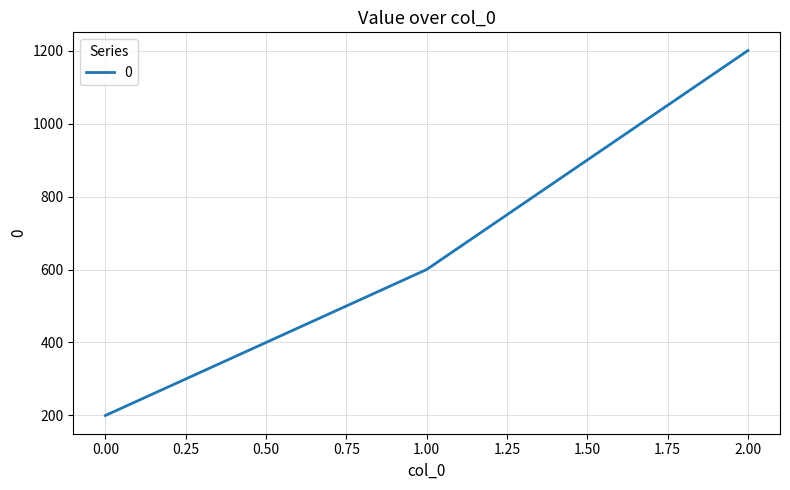

How many values are between 200 and 1200?

3